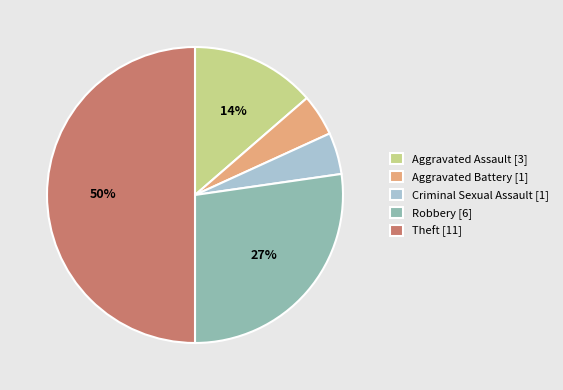

How many segments does this pie chart have?

5